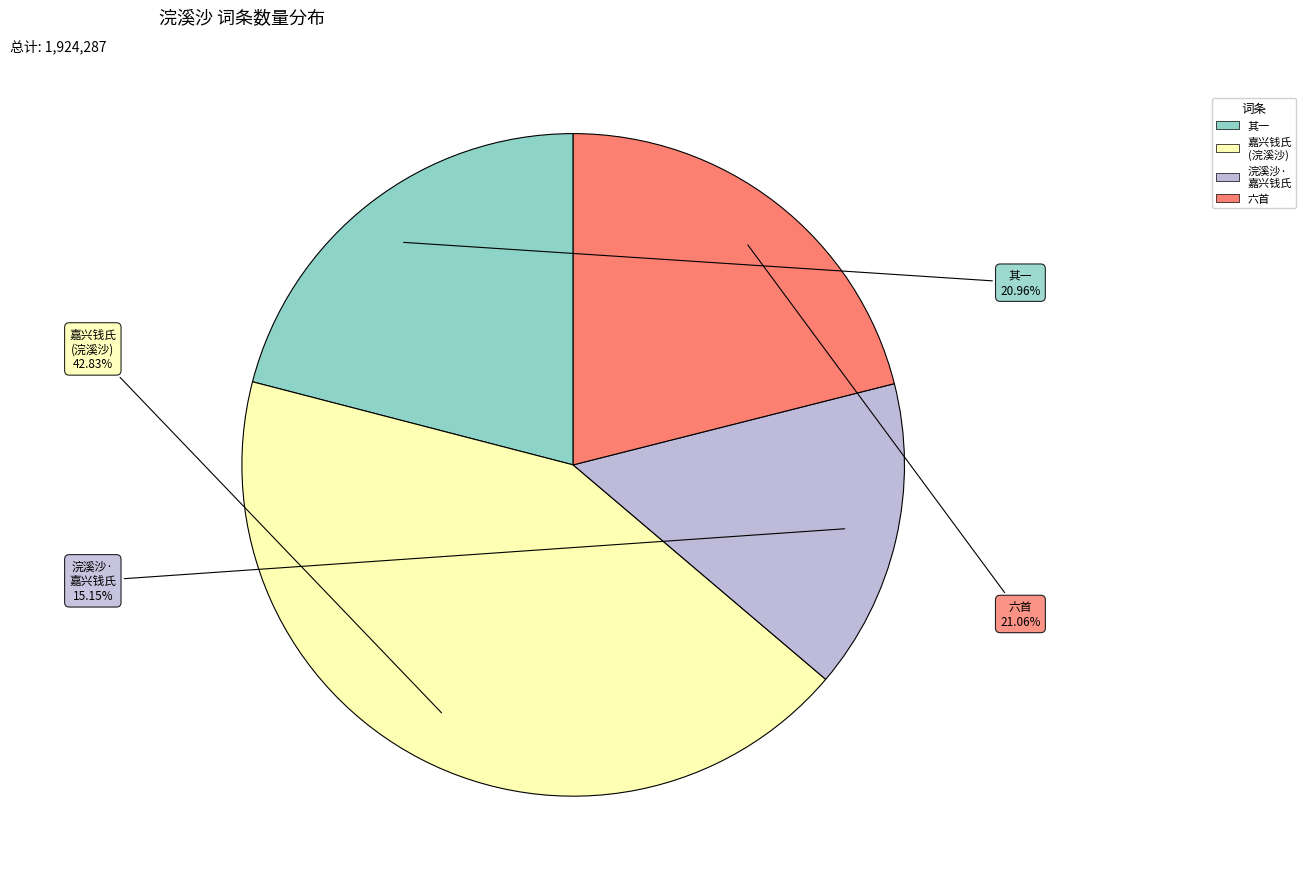

Is there a majority slice in this chart?

No